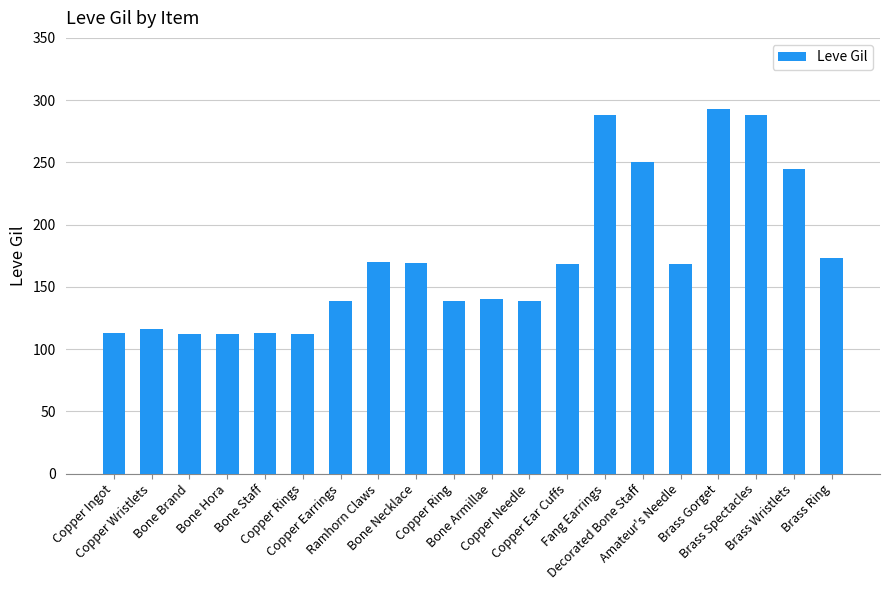

What is the value of the 4th bar from the left?

112